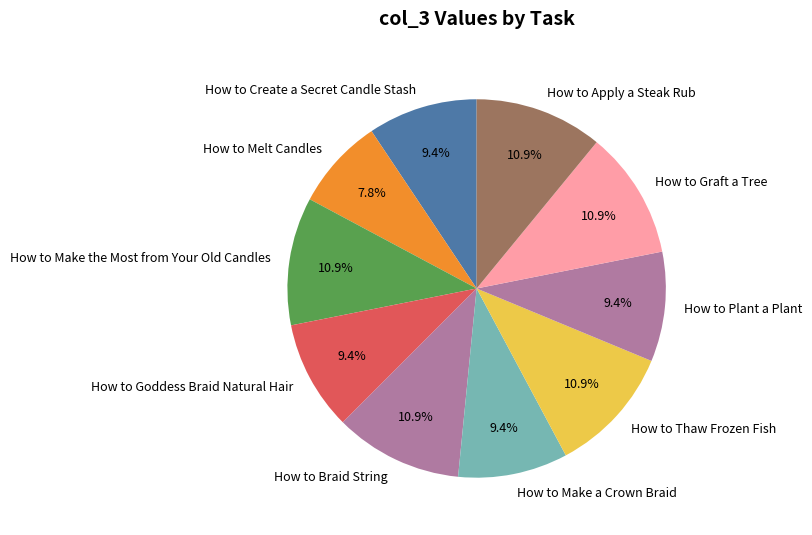

What percentage is the How to Thaw Frozen Fish slice, to the nearest percent?

11%